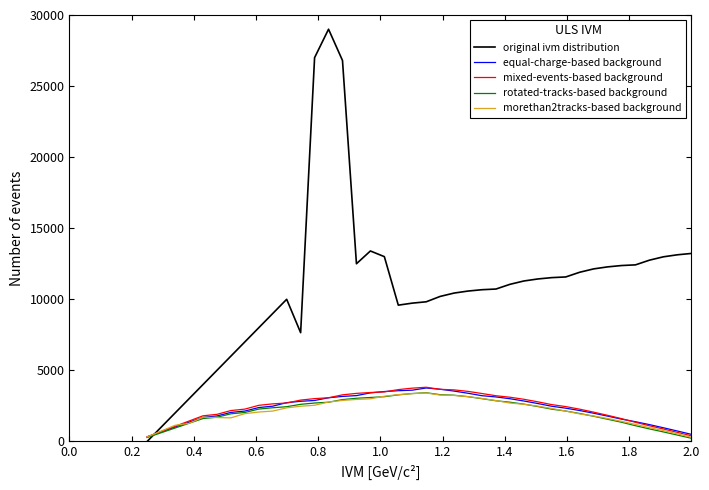

Which series has the widest spread of values?

original ivm distribution